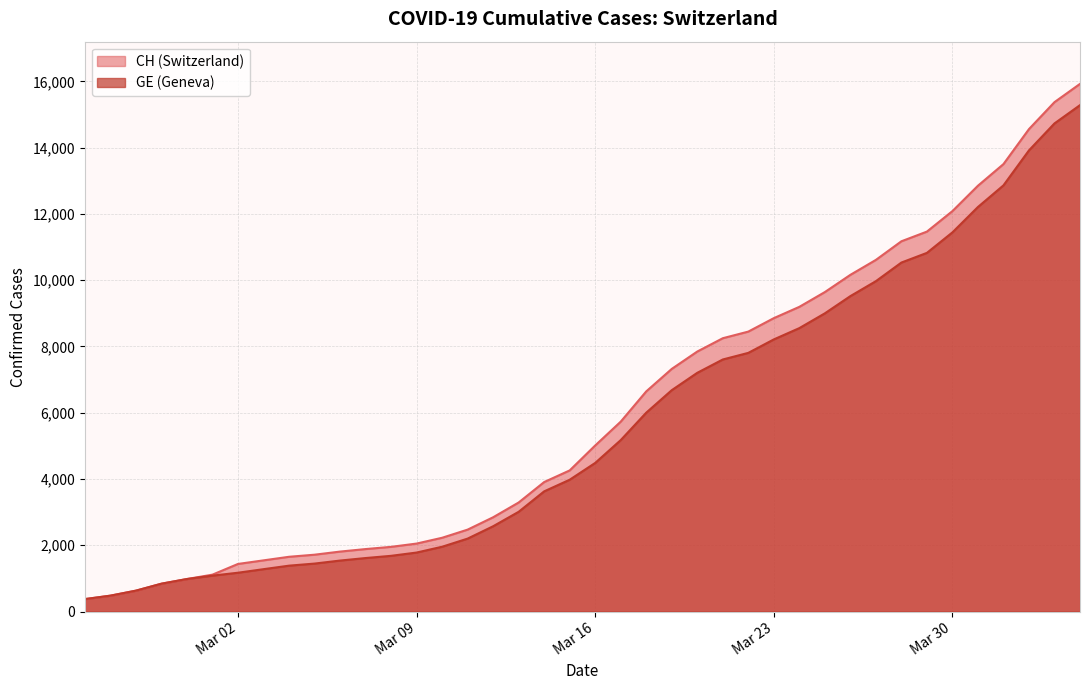

What is the smallest value displayed?

375